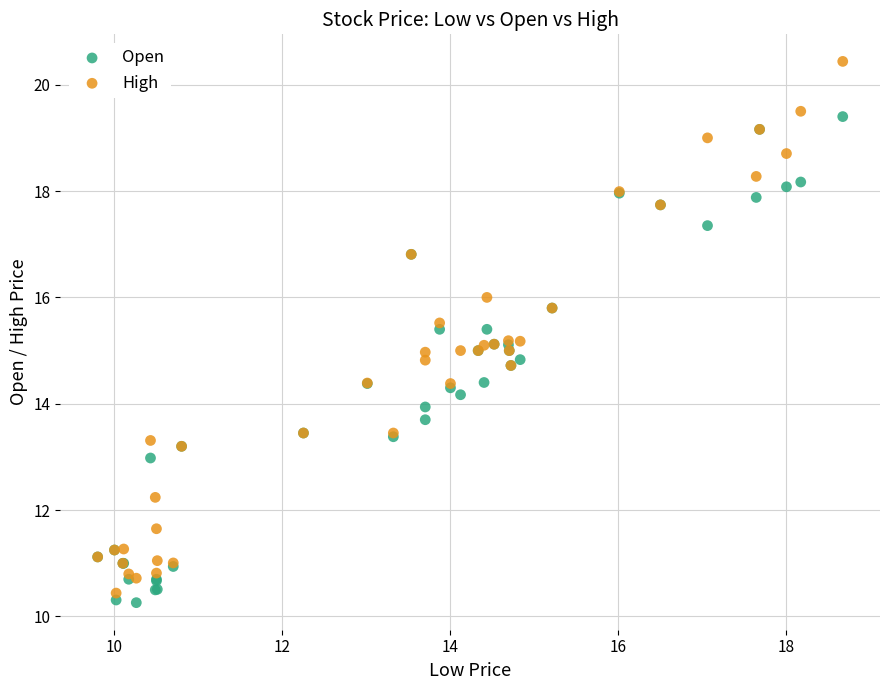

Which series has the largest Y range (max minus min)?

High